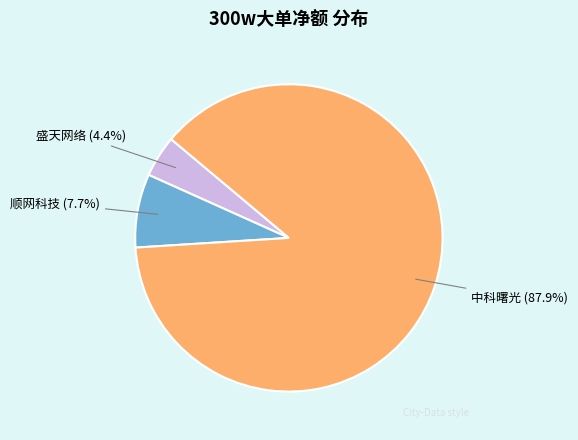

Is there a majority slice in this chart?

Yes